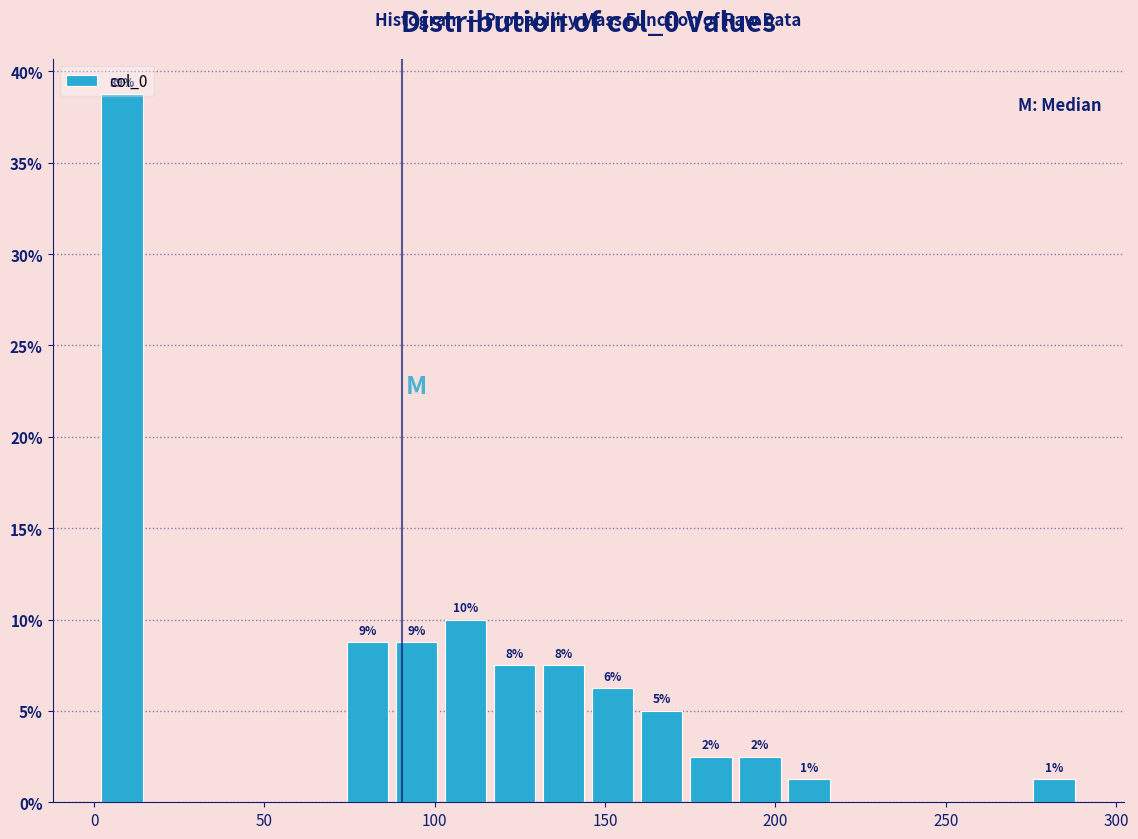

Around what value on the x-axis is the tallest bar? Give the approximate position of its centre, as read against the axis.

10